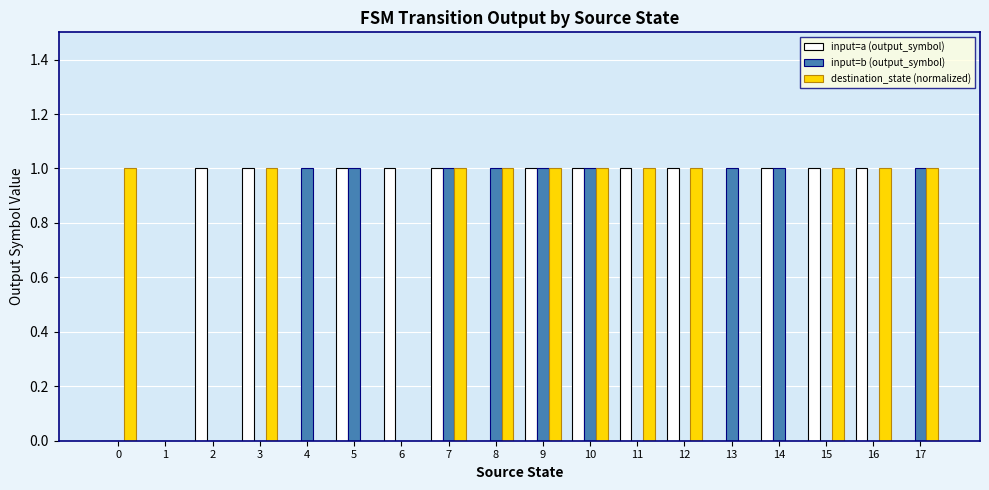

What is the sum of all input=b (output_symbol) values?

9